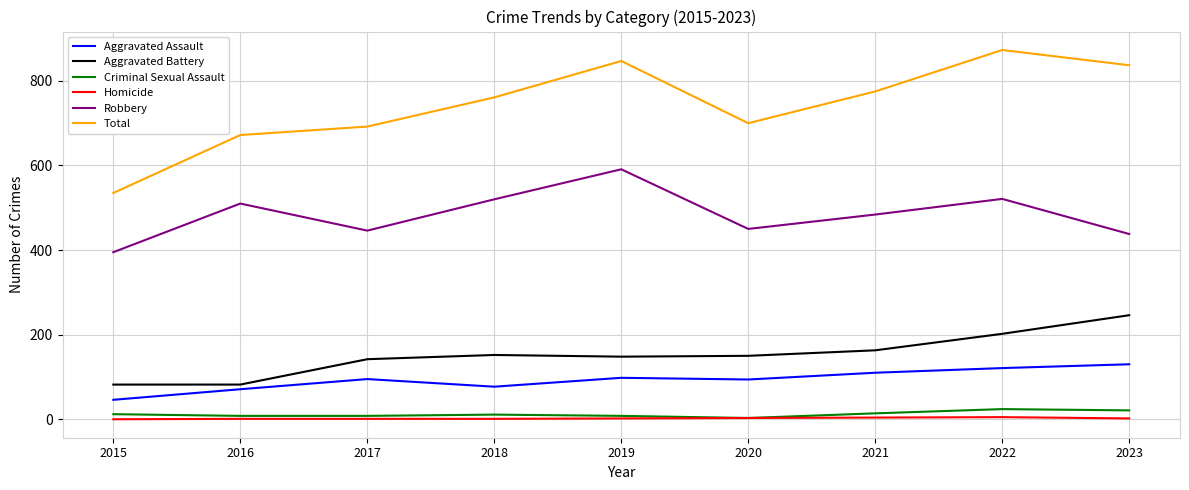

The Homicide series shows 1 at 2018. True or false?

True